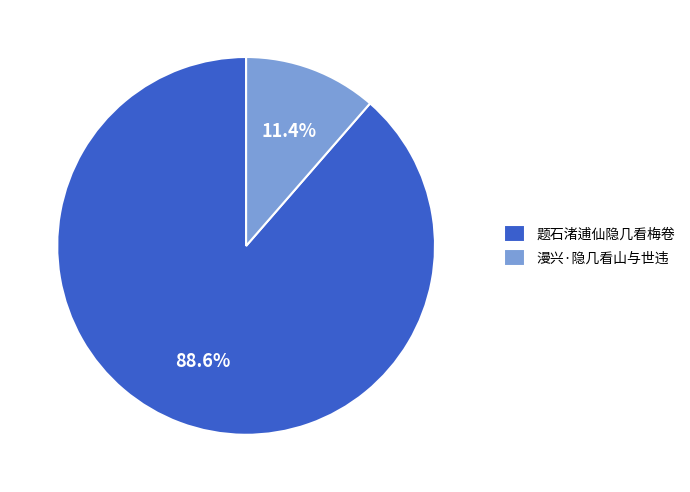

To the nearest percent, what is the difference between the 漫兴·隐几看山与世违 and 题石渚逋仙隐几看梅卷 slice percentages?

77%